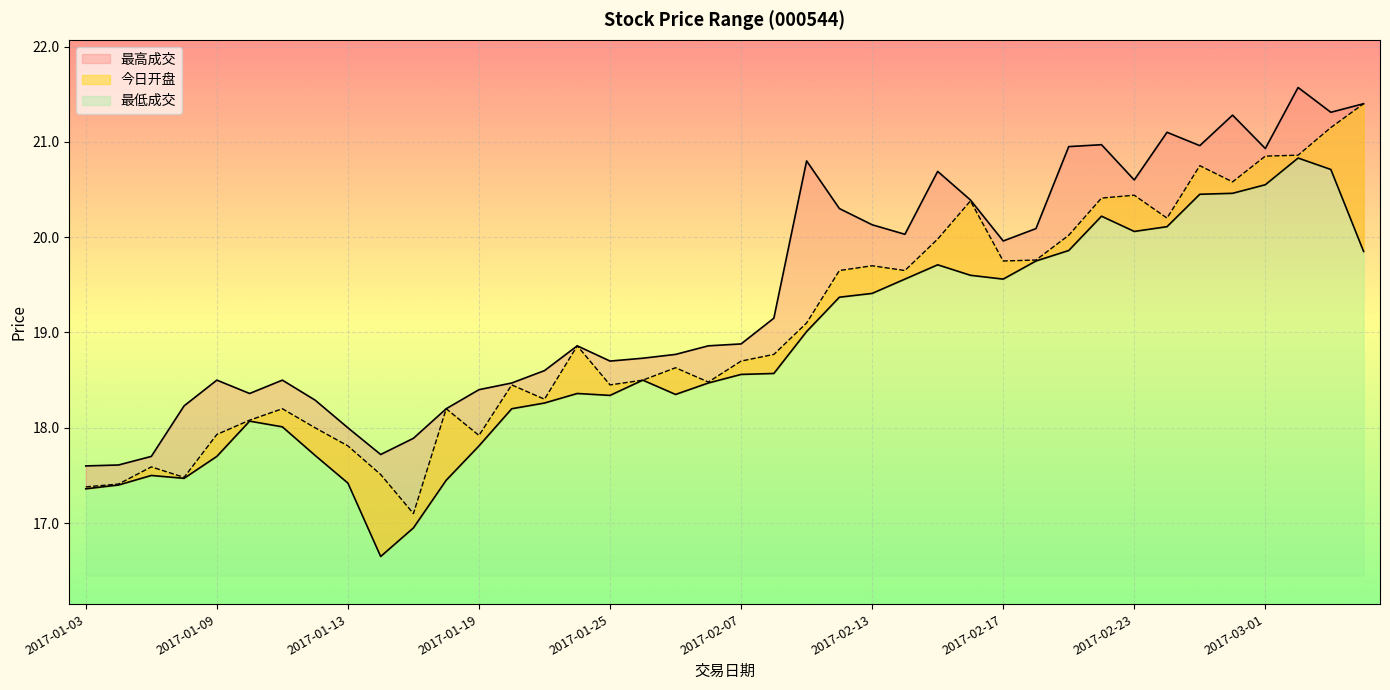

True or false: 最高成交 and 最低成交 intersect in this chart.

False